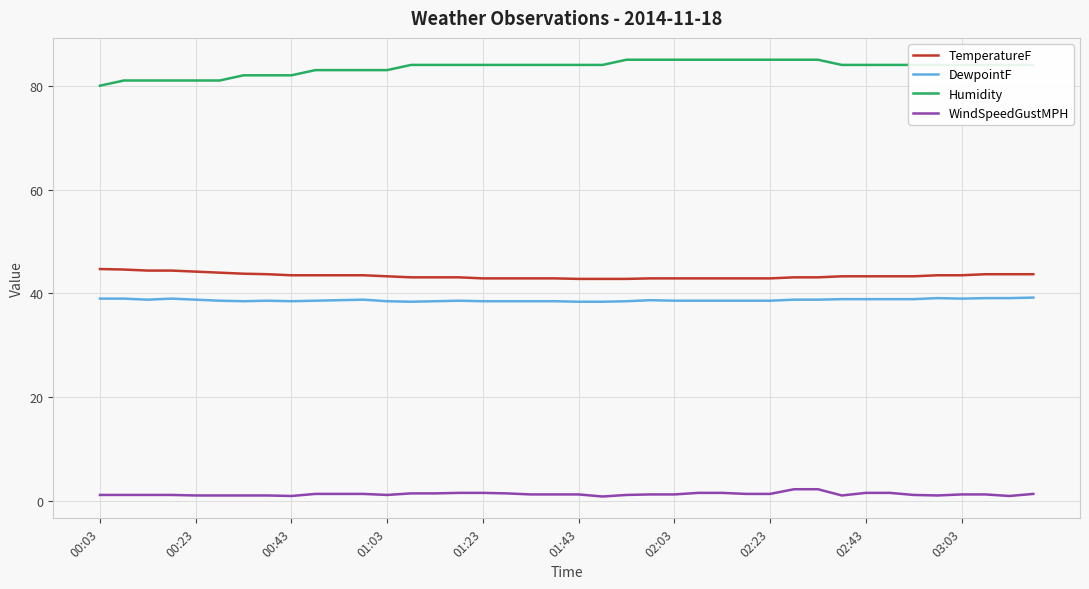

How many distinct data groups are displayed?

4